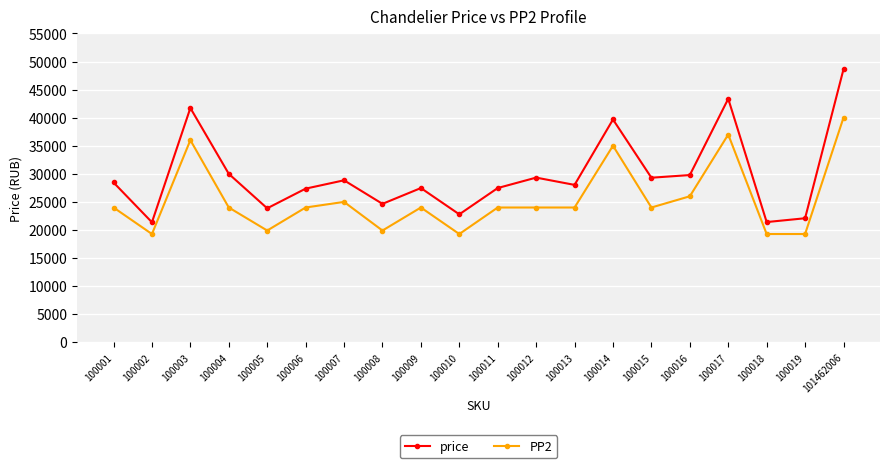

How many distinct data groups are displayed?

2